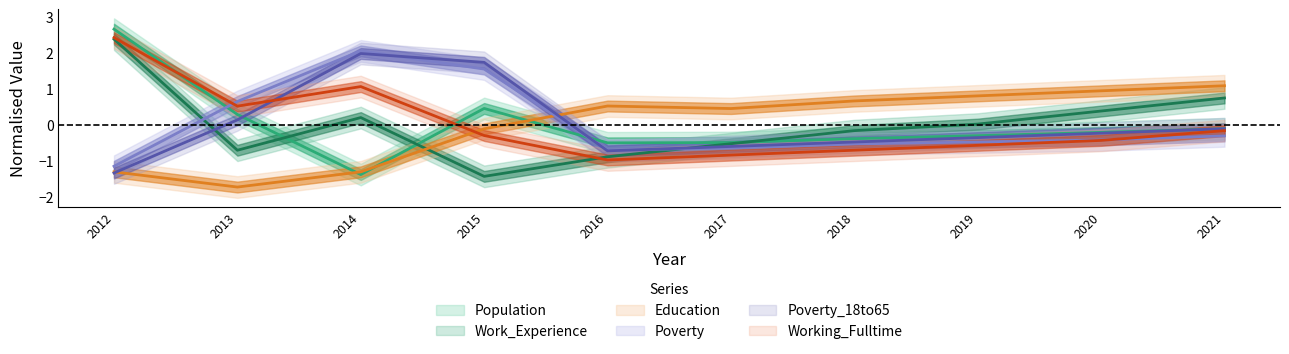

Rank the series at 2021 from highest to lowest value.

Education, Work_Experience, Poverty_18to65, Population, Working_Fulltime, Poverty